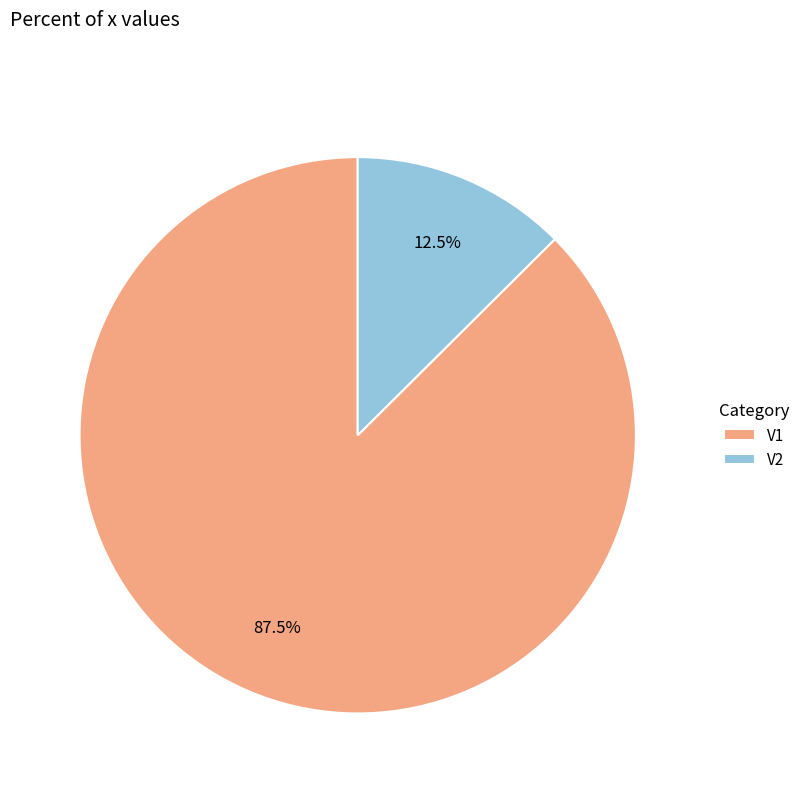

To the nearest percent, what is the average slice percentage?

50%